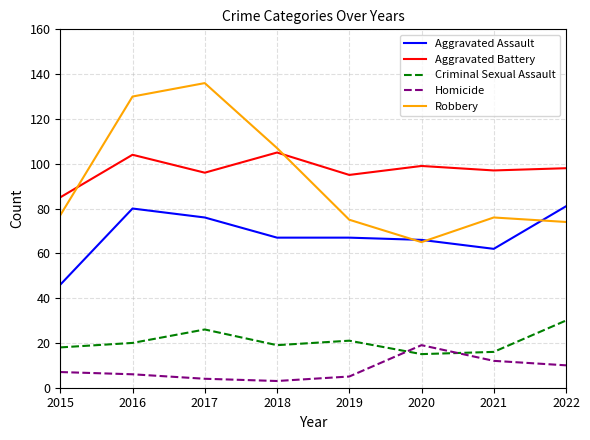

What is the difference between the highest and lowest values at 2019?

90